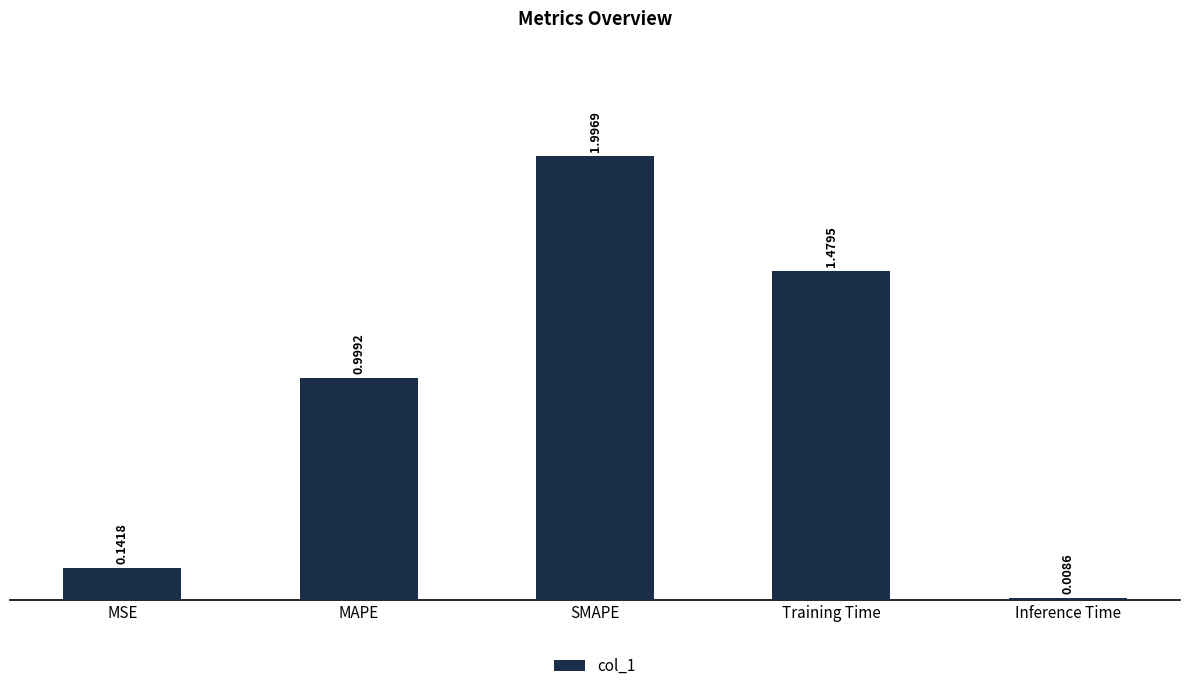

What is the label of the 1st bar from the right?

Inference Time